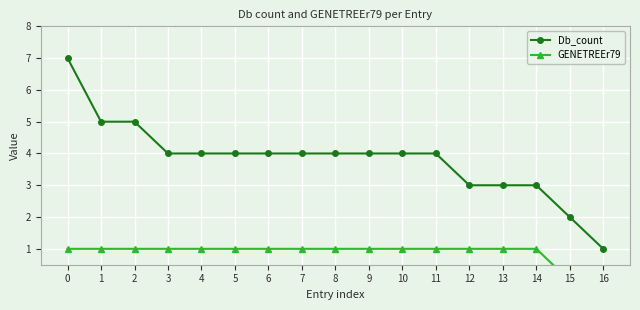

The Db_count series shows 9 at 1. True or false?

False